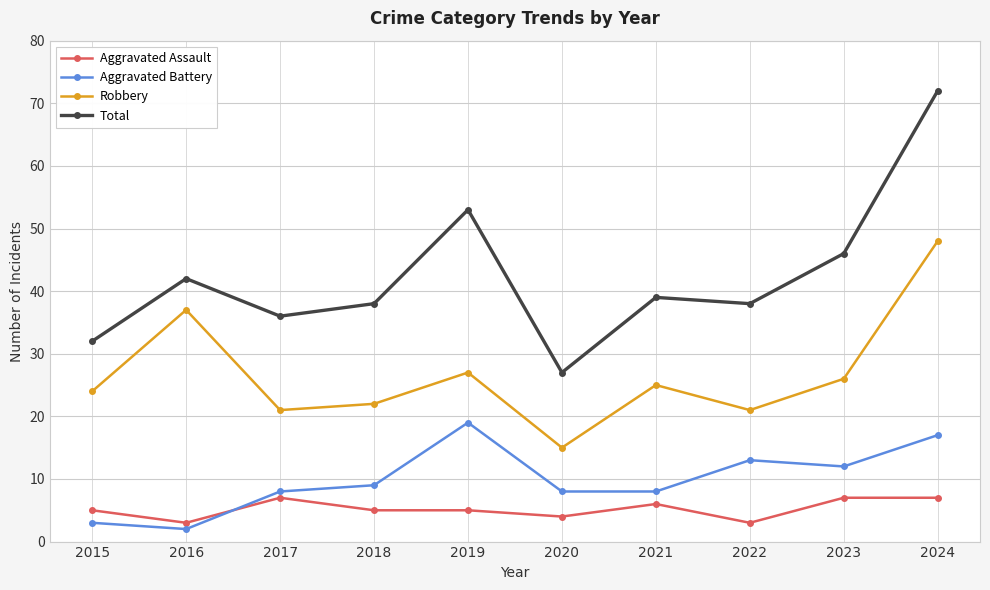

What is the value of the Robbery point at the 8th from the left?

21